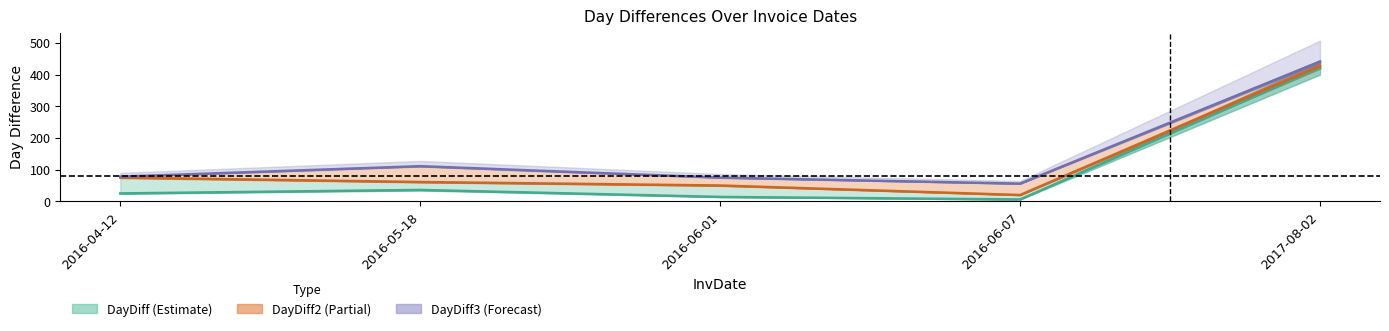

At which category does DayDiff reach its first local peak?

2016-05-18